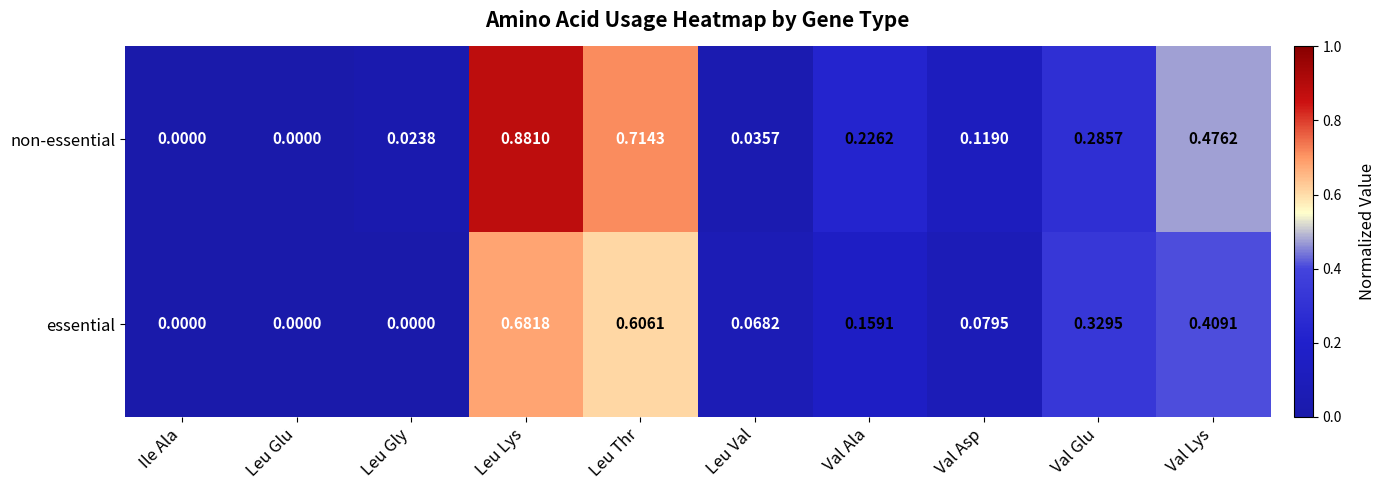

How many data points does each series have?

10